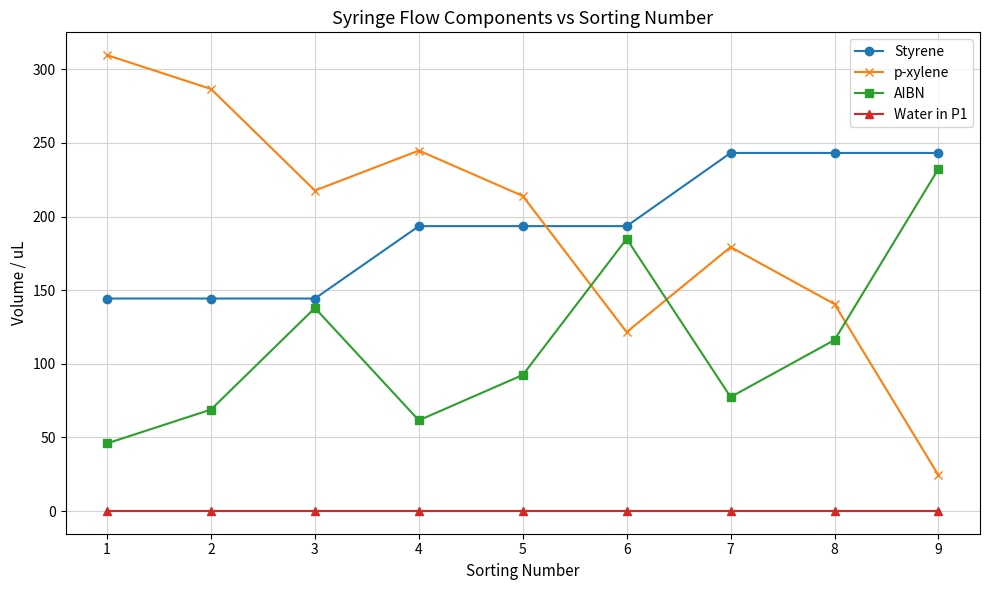

What is the value of the AIBN point at the 6th from the left?

184.9